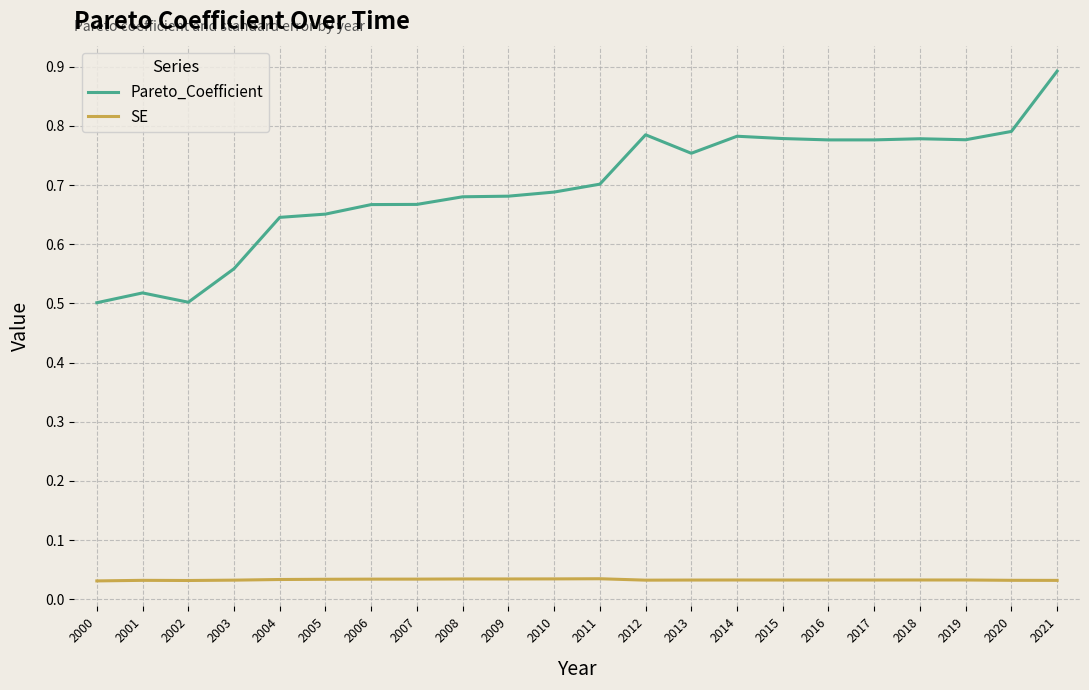

What is the sum of the SE values at 2007 and 2001?

0.1